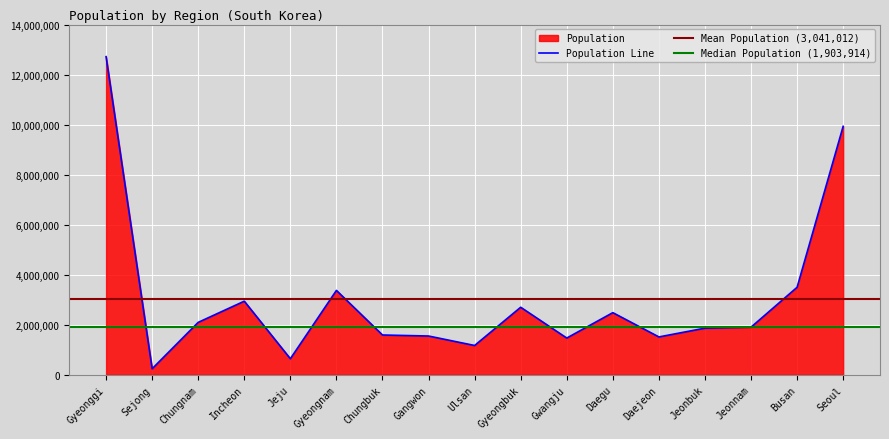

How many lines are shown in the chart?

1